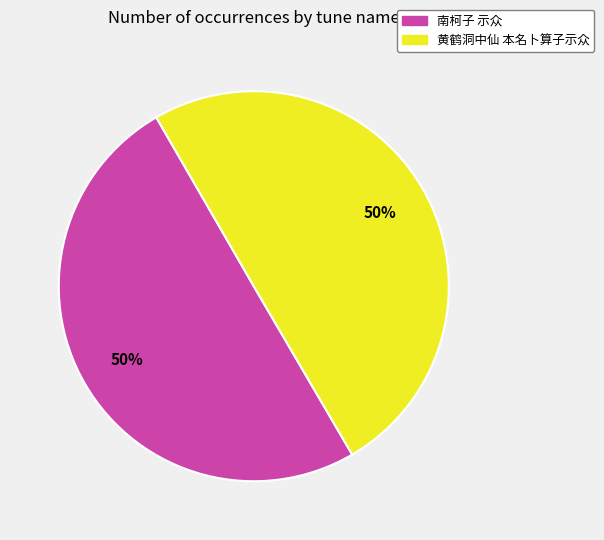

To the nearest percent, what portion does 南柯子 示众 represent?

50%